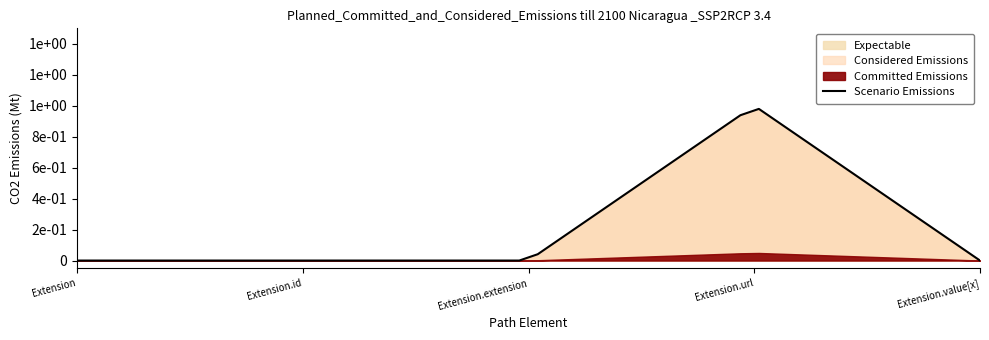

How many values in the Committed Emissions series exceed 0?

1